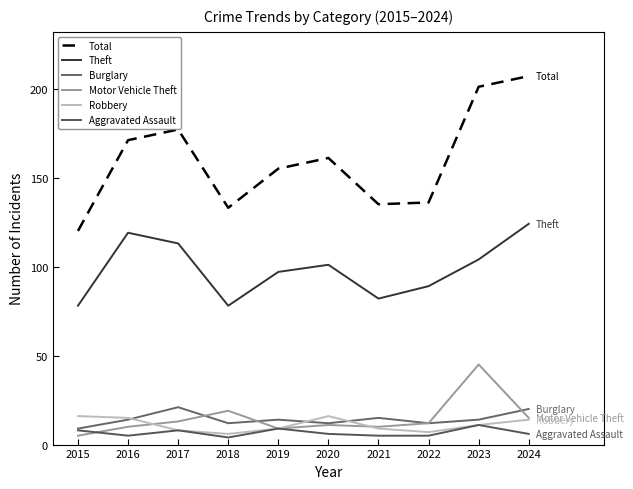

Is it true that Total equals 133 at 2018?

True